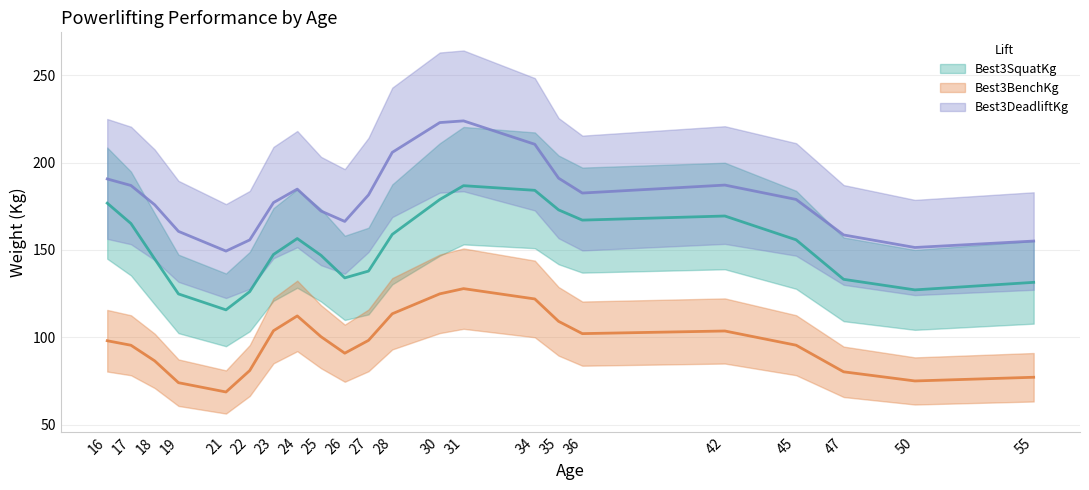

Which has a higher value, 23 or 47?

23